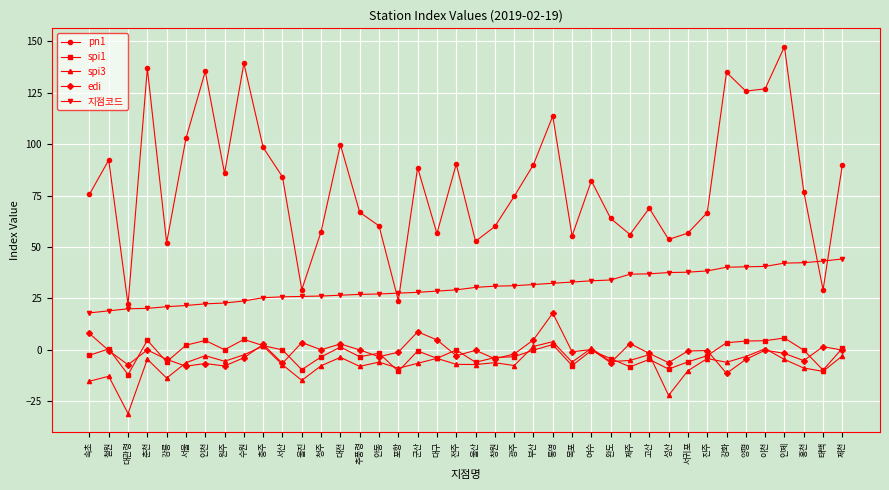

What position from the right is 안동?

25